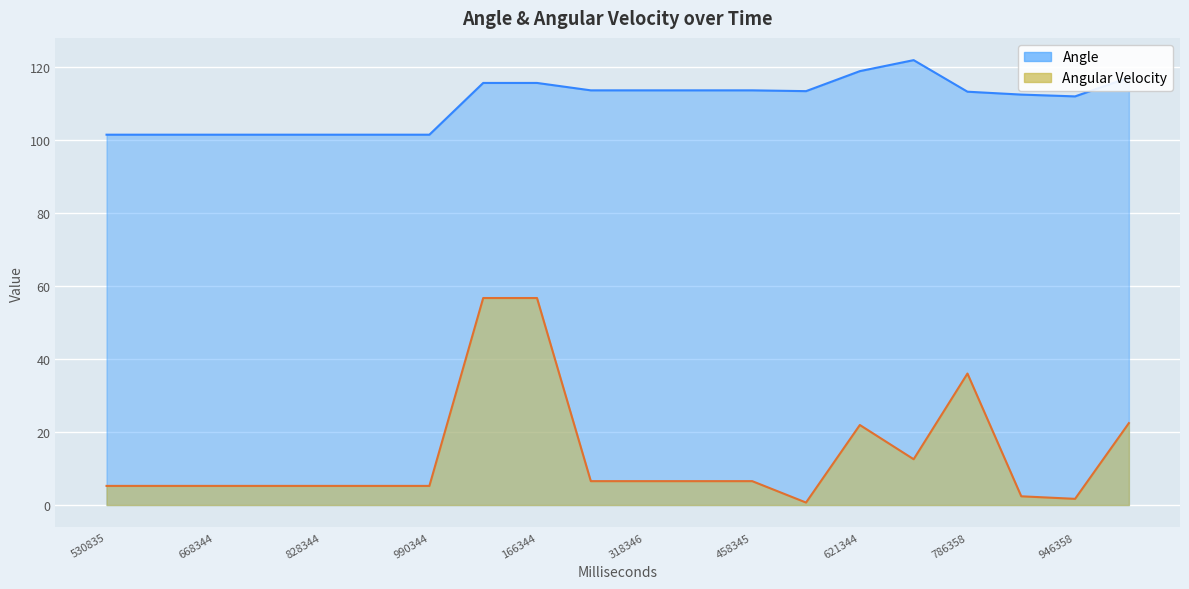

What is the difference between the highest and lowest values at 166344?

58.9